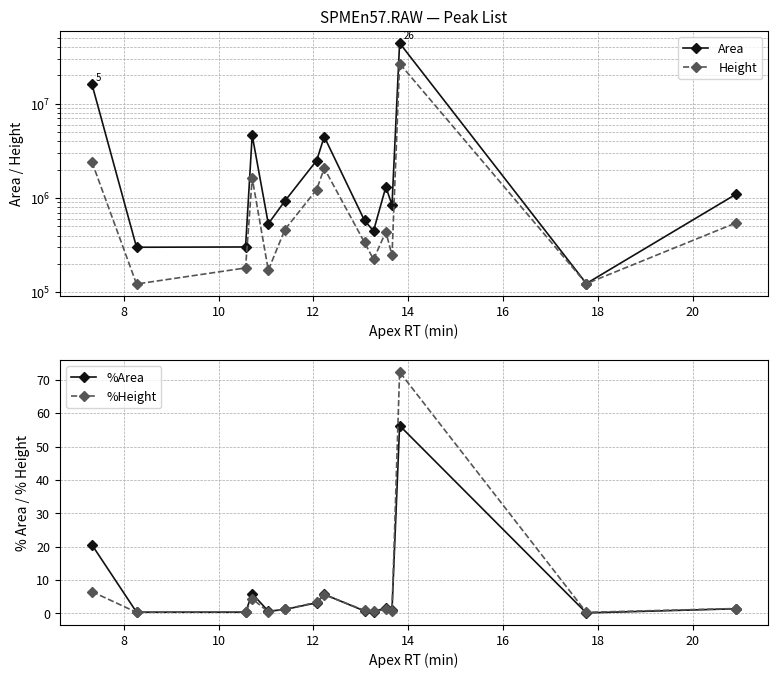

List the series in order of their peak value, lowest first.

%Area, %Height, Height, Area